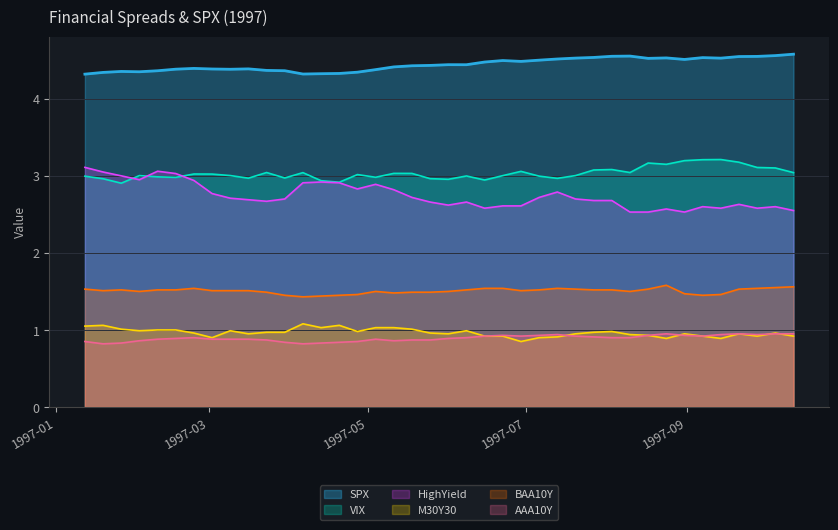

Is it true that VIX equals 3.0 at 1997-06-22?

True